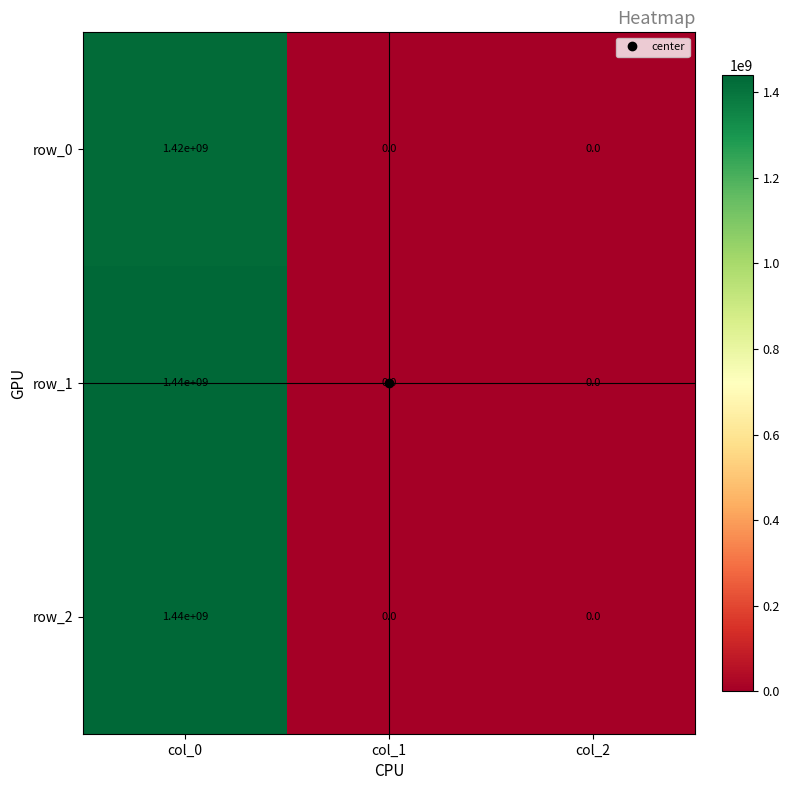

How many positive values does the row_2 series have?

1